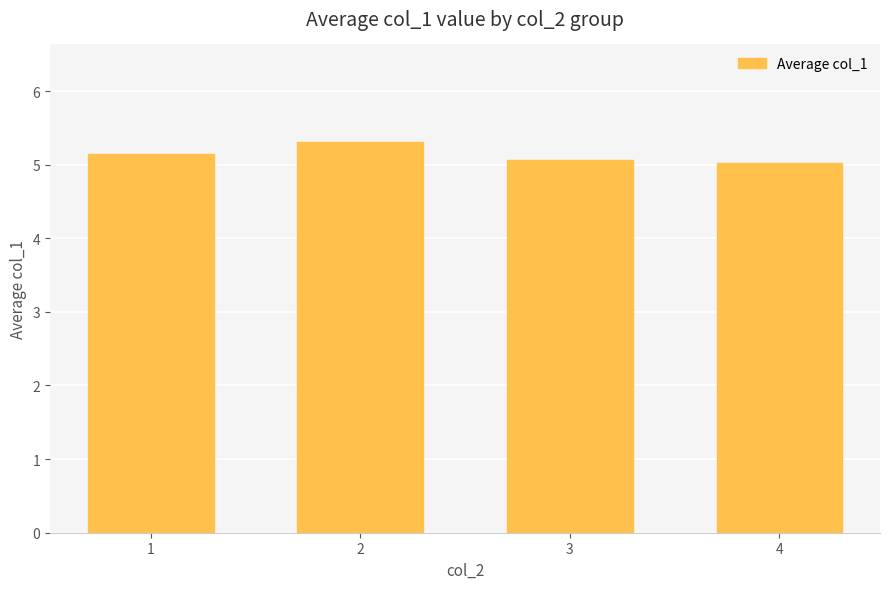

What is the greatest value displayed?

5.3